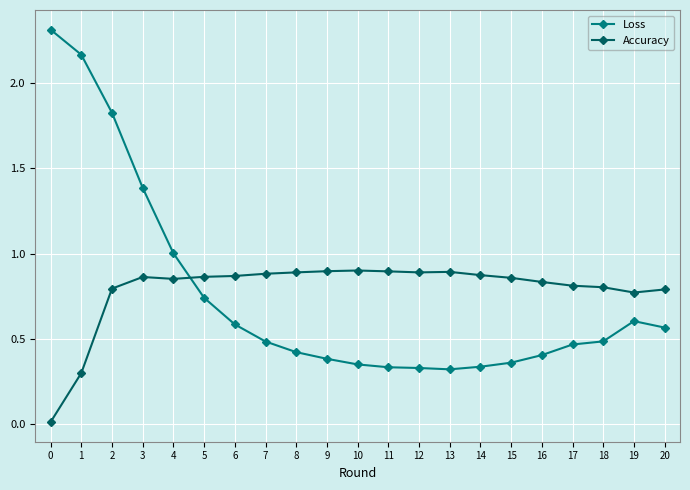

Rank the series by their maximum value, from highest to lowest.

Loss, Accuracy